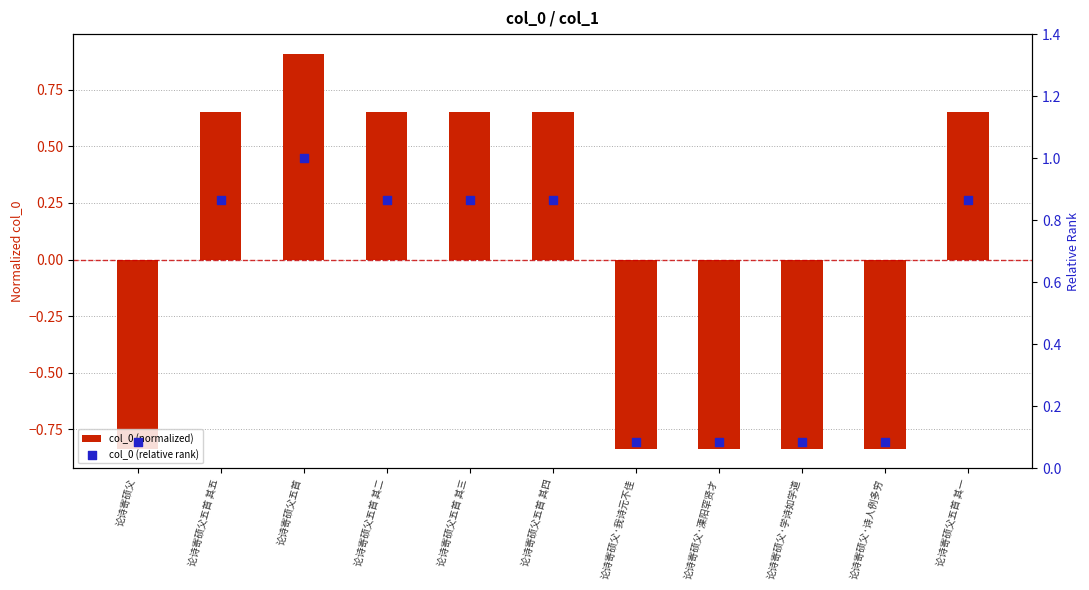

What is the total value across all series at 论诗寄硕父·学诗如学道?

-0.7